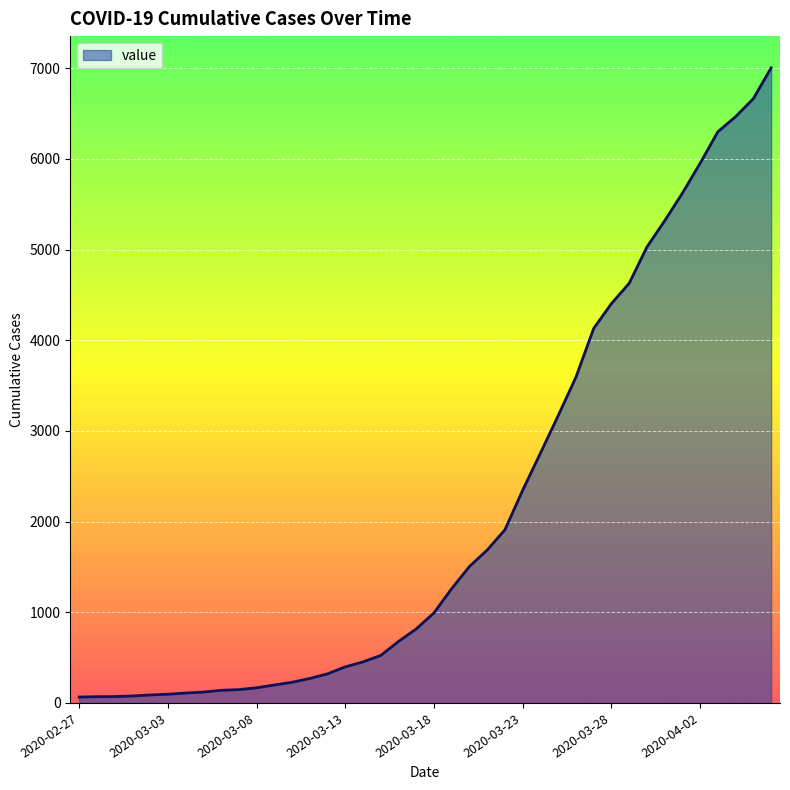

What is the greatest value displayed?

7005